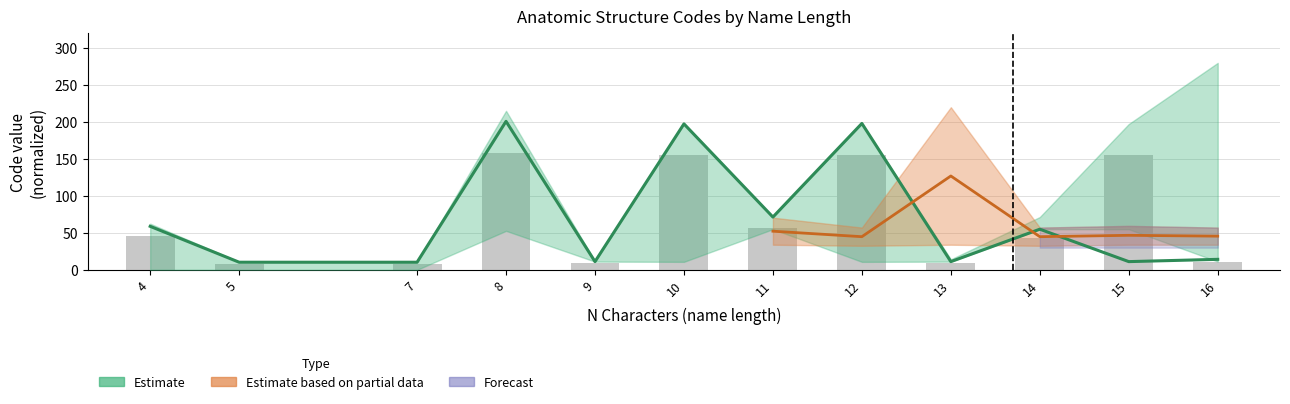

Reading right to left, extract all data points from this chart.

16=11.1	15=155.0	14=43.2	13=8.7	12=155.6	11=56.1	10=155.1	9=8.7	8=157.8	7=8.1	5=8.1	4=46.2